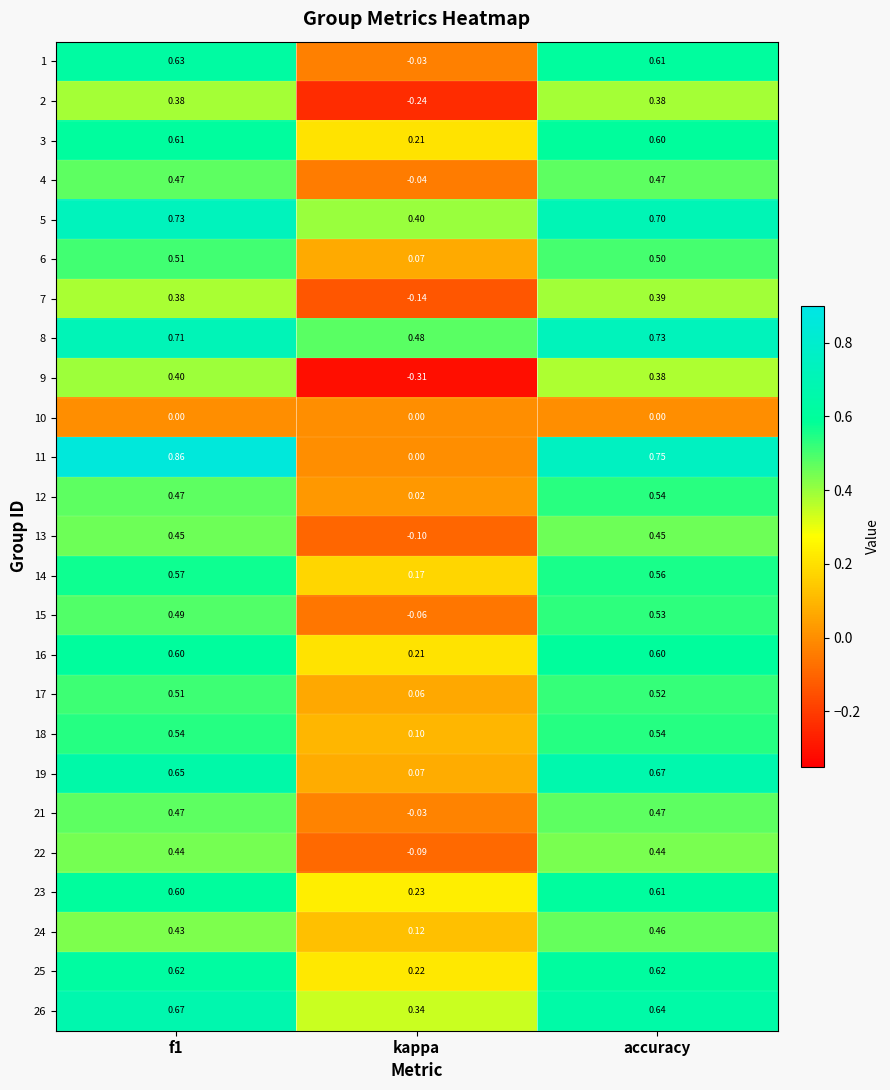

At which label is 24 closest to 0?

kappa